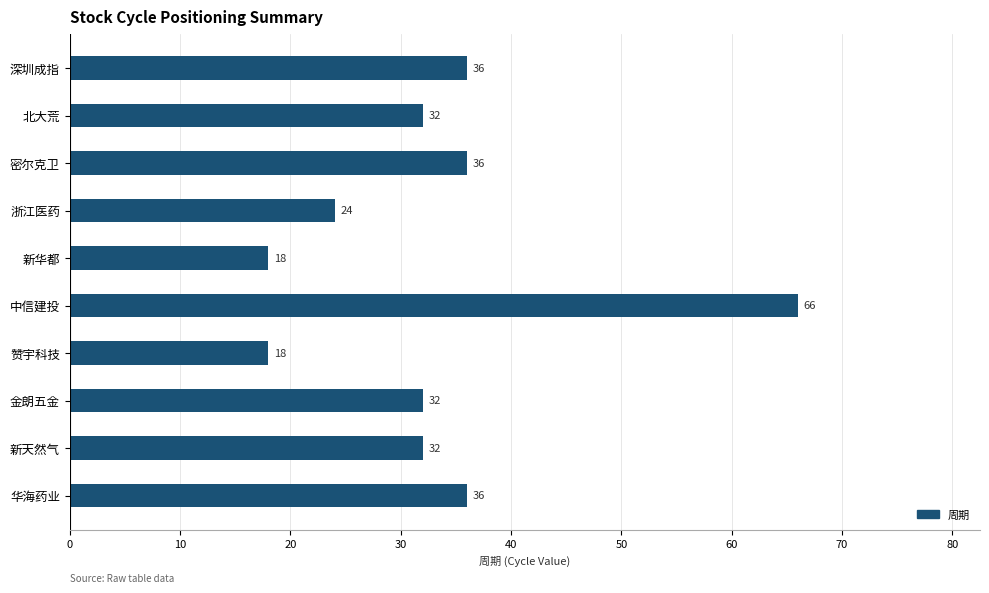

Reading bottom to top, what are all the values shown in this chart?

华海药业=36	新天然气=32	金朗五金=32	赞宇科技=18	中信建投=66	新华都=18	浙江医药=24	密尔克卫=36	北大荒=32	深圳成指=36